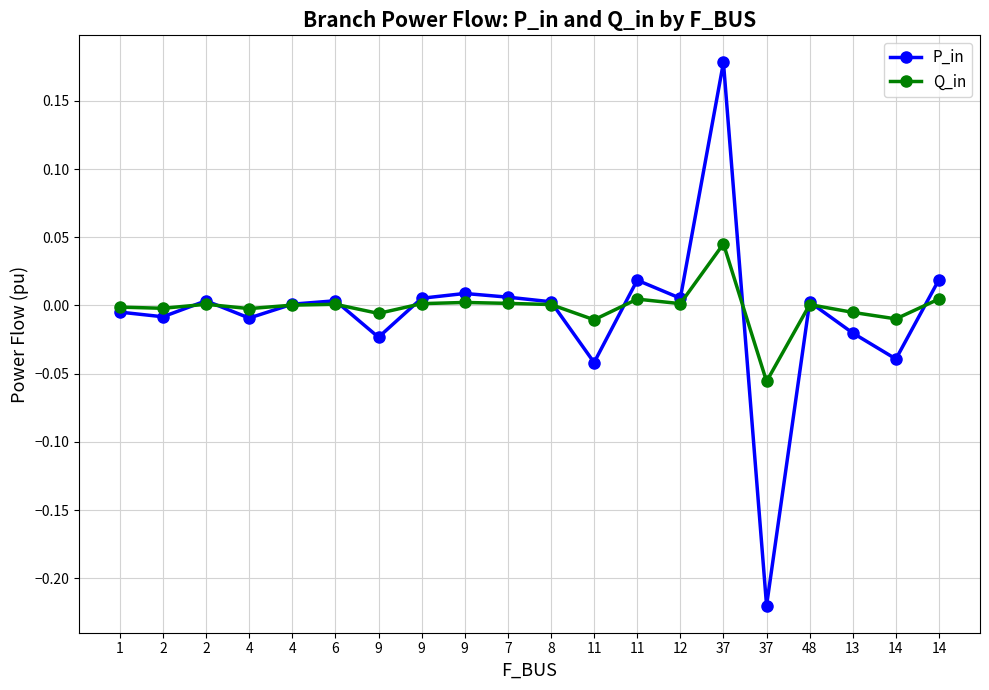

After their last crossing, which series has the higher values: Q_in or P_in?

P_in